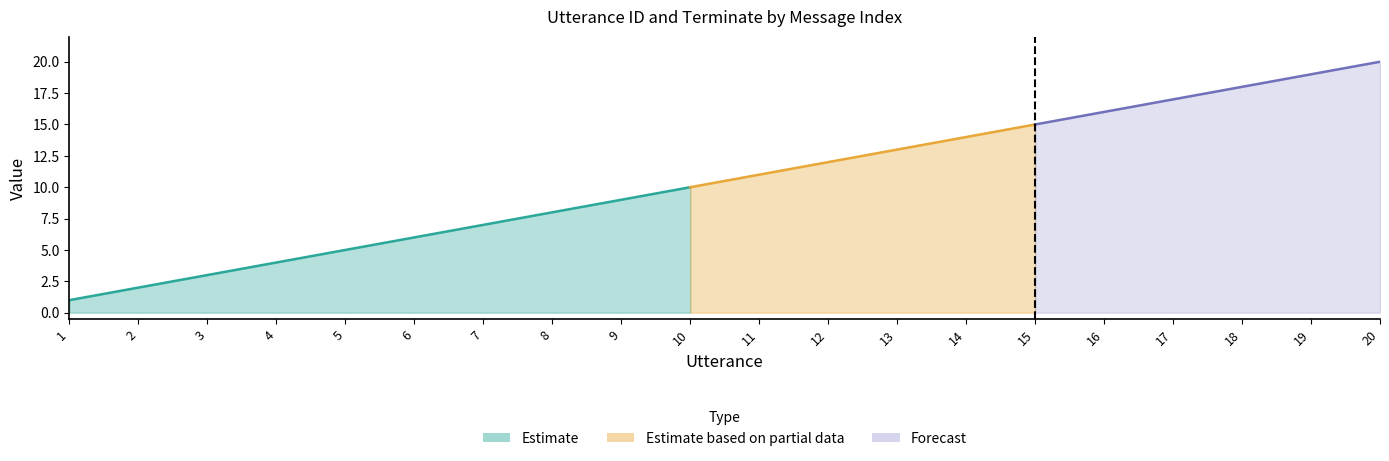

Does the chart have visible grid lines?

No